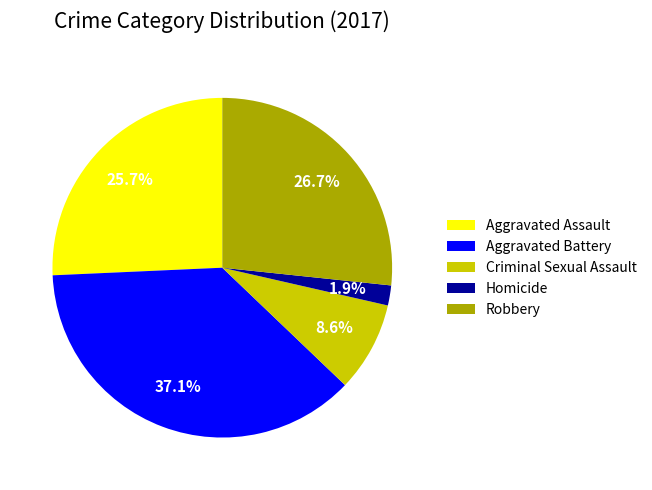

How many slices are in this pie chart?

5